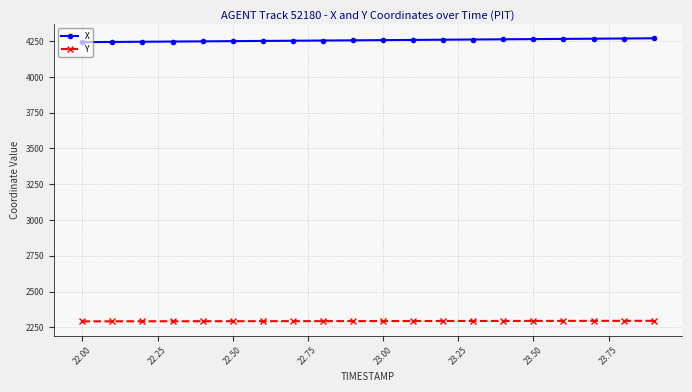

Which series has the largest range (max minus min)?

X